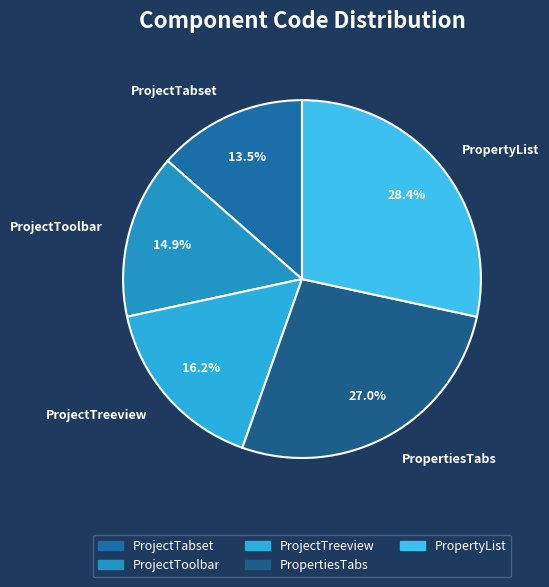

Which slice is the smallest?

ProjectTabset